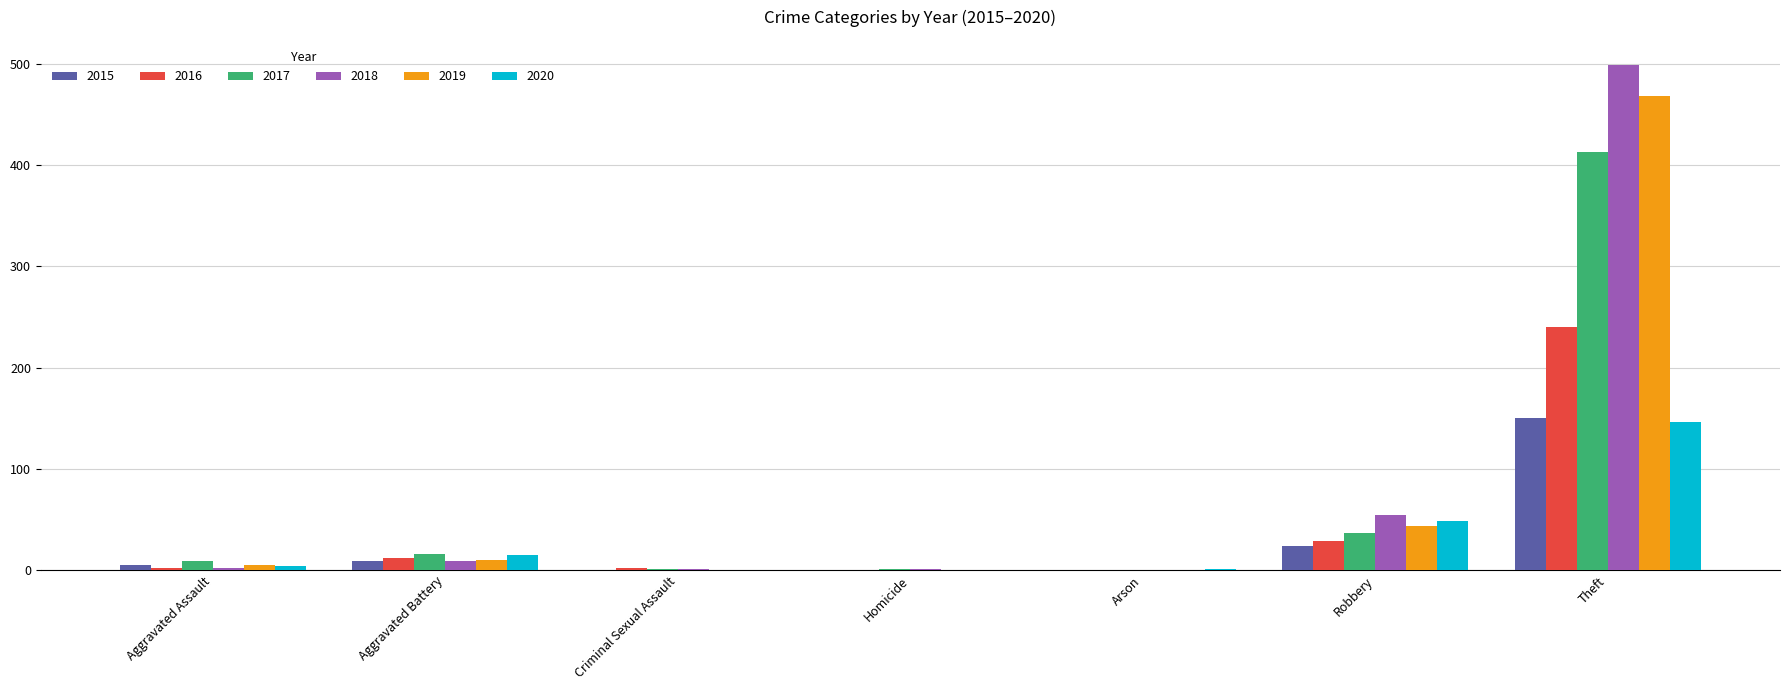

Which category has the highest value across all series?

Theft